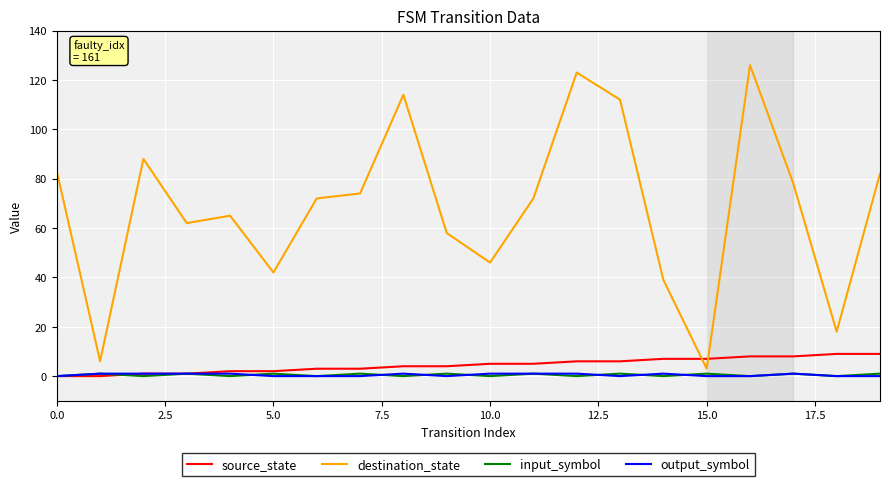

Which series has the largest total across all categories?

destination_state